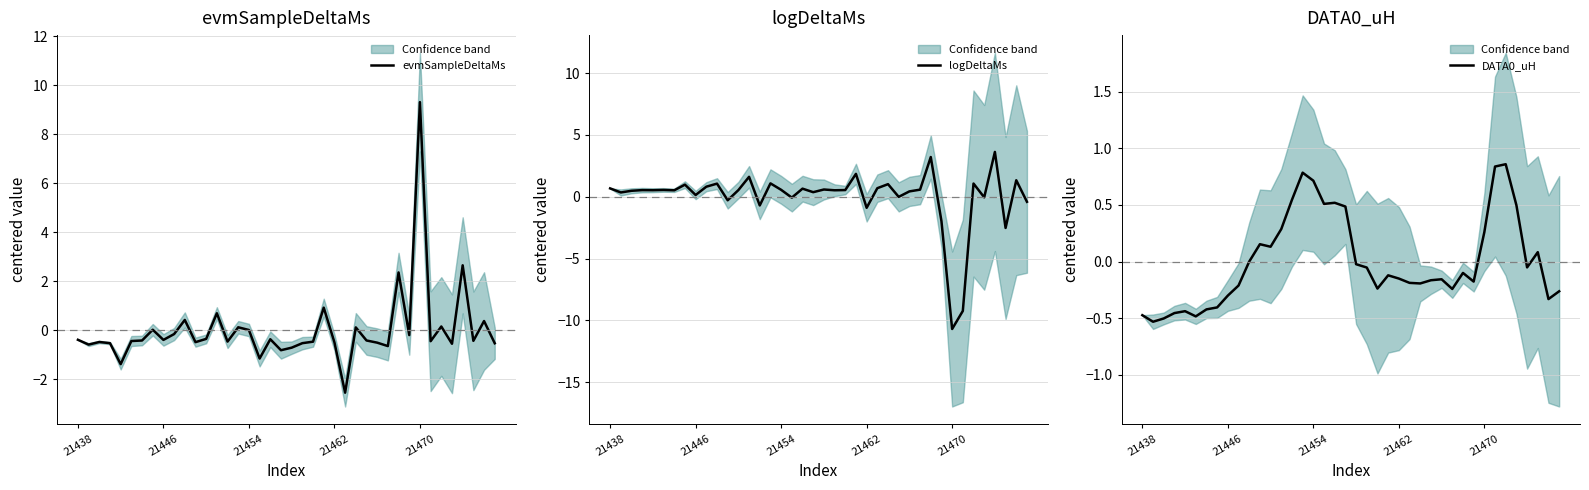

Does the chart display data point markers on the line(s)?

No